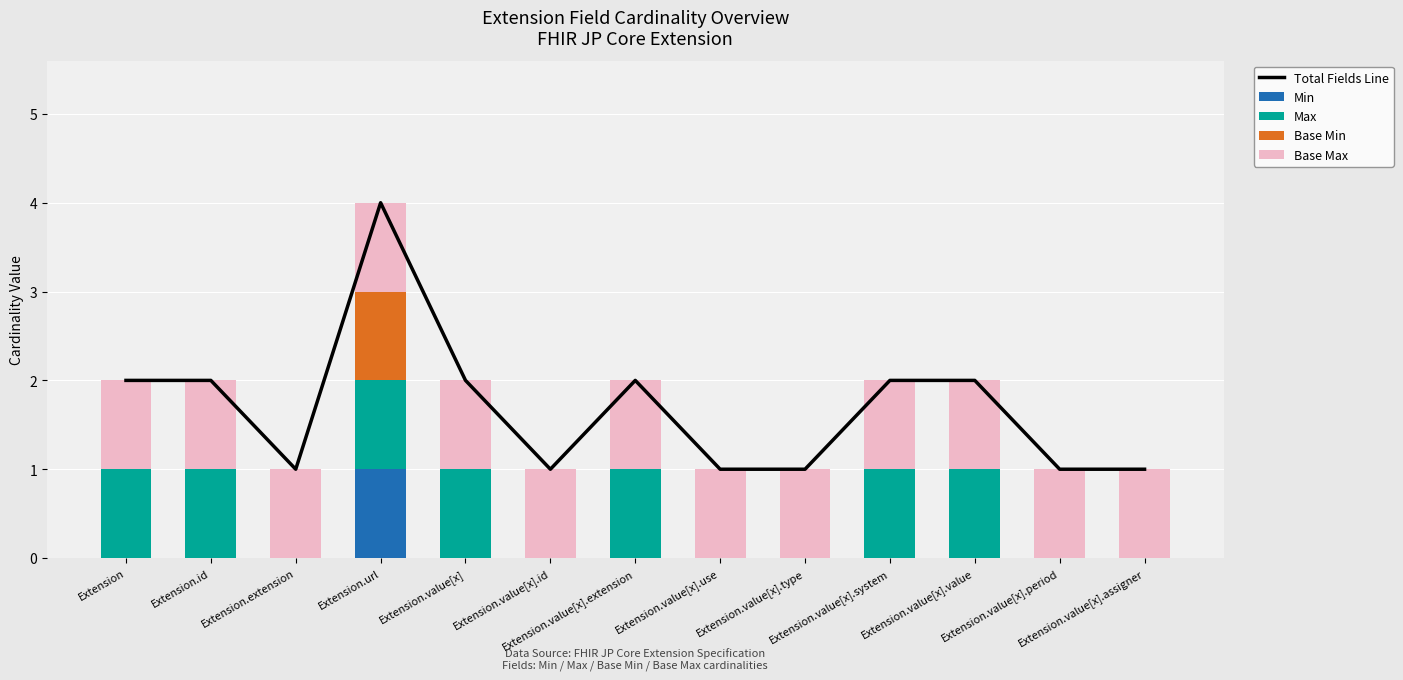

What is the maximum value shown in the chart?

4